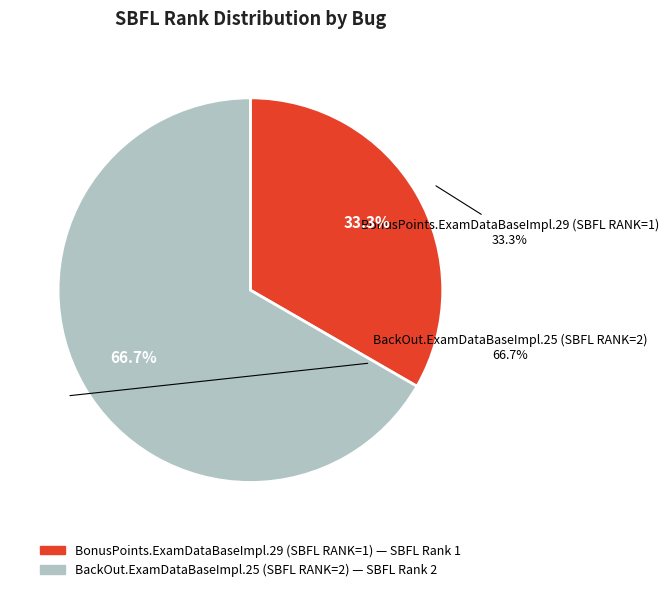

What percentage is the BackOut.ExamDataBaseImpl.25 (SBFL RANK=2) slice, to the nearest percent?

67%